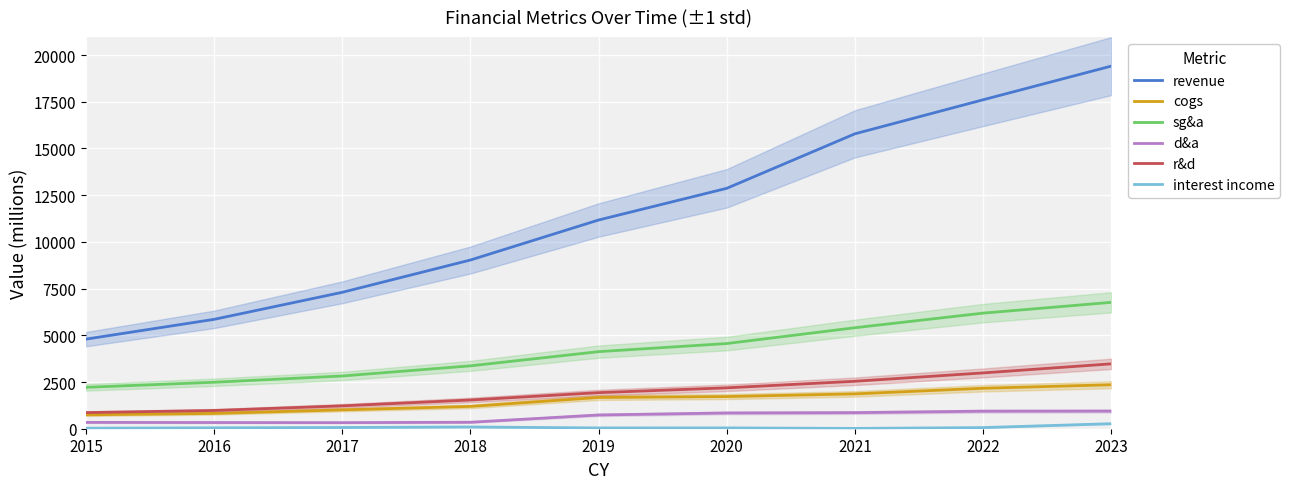

What is the smallest value displayed?

17.0